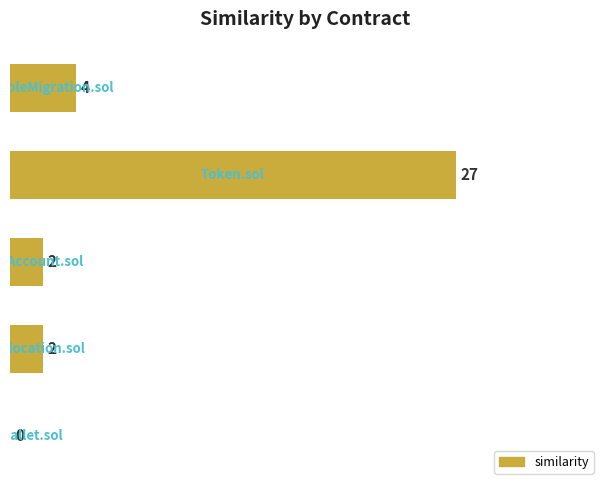

What is the maximum value shown in the chart?

27